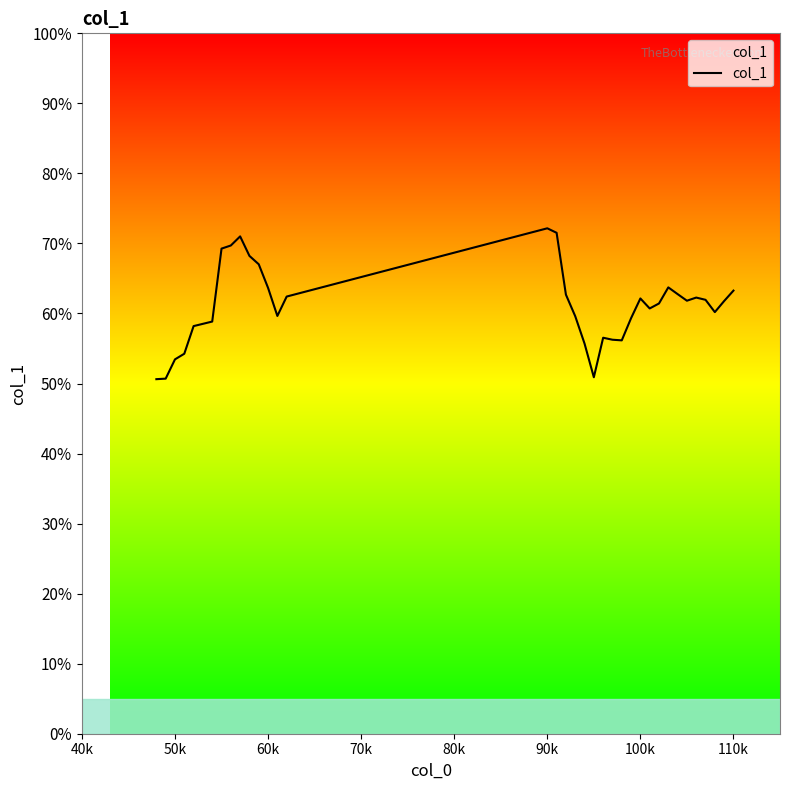

What is the difference between the maximum and minimum values?

21.5